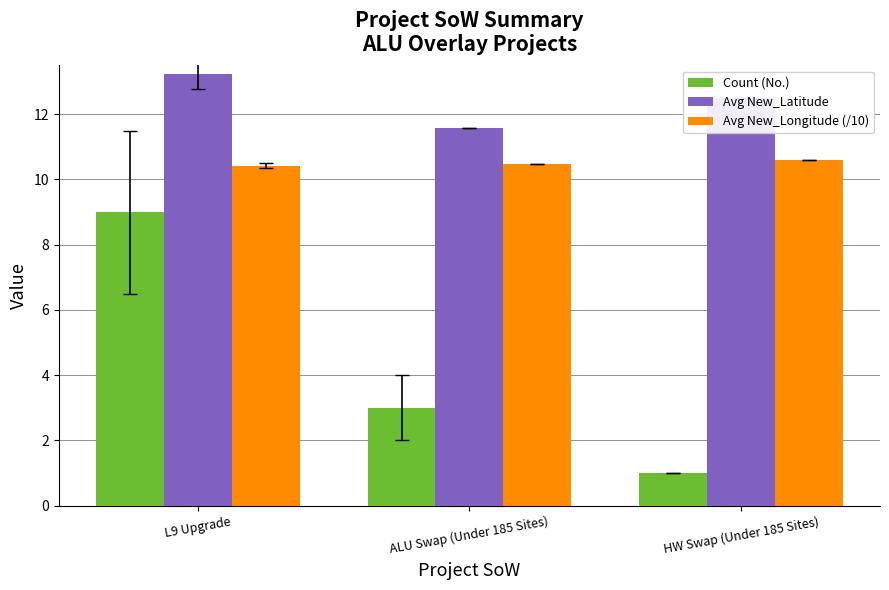

How many categories are shown in the chart?

3